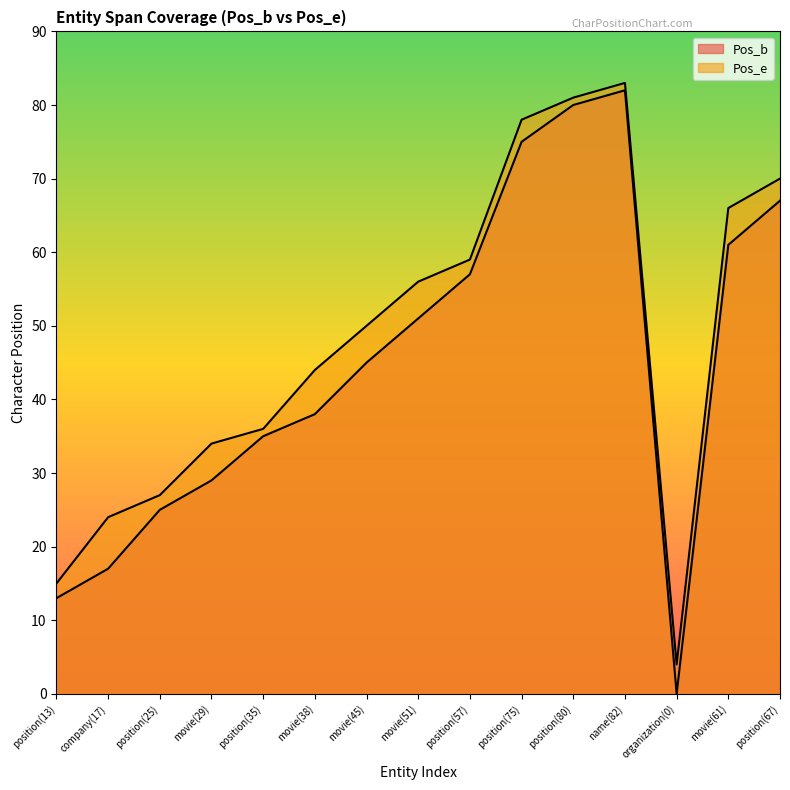

Reading left to right, extract all data points from this chart.

Pos_b: 13	17	25	29	35	38	45	51	57	75	80	82	0	61	67
Pos_e: 15	24	27	34	36	44	50	56	59	78	81	83	4	66	70